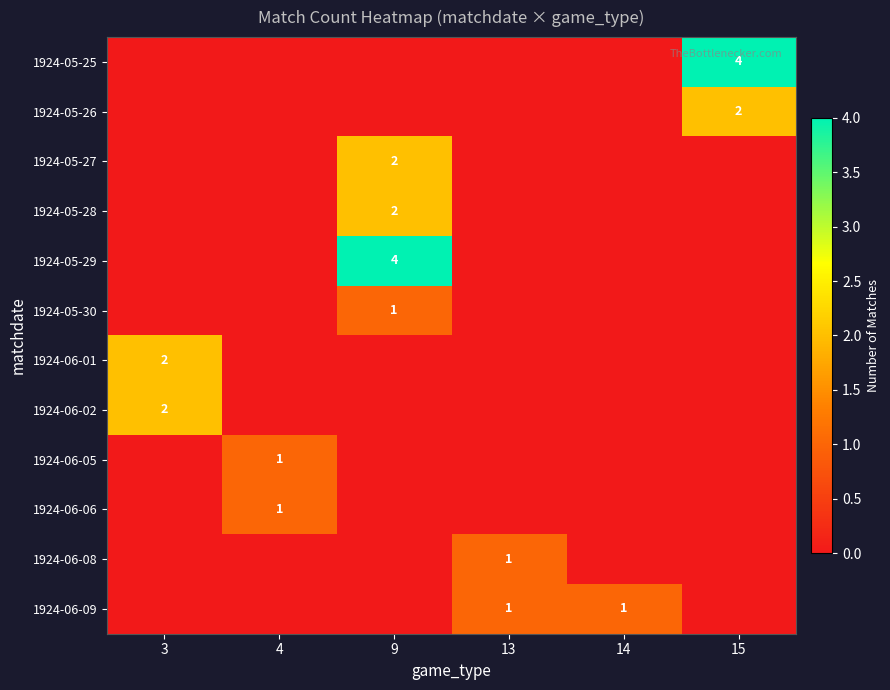

What is the greatest value displayed?

4